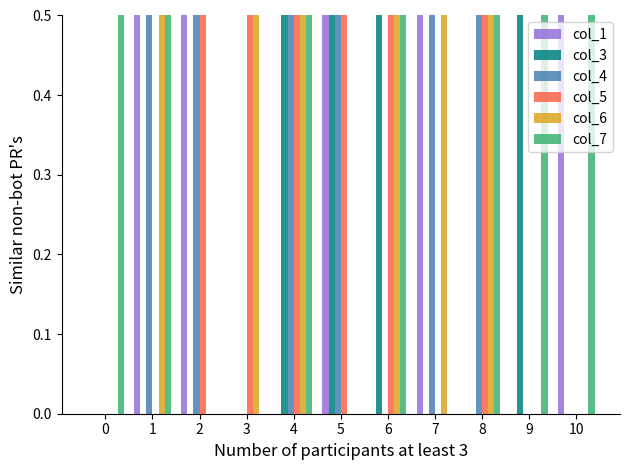

How many positive values does the col_3 series have?

4